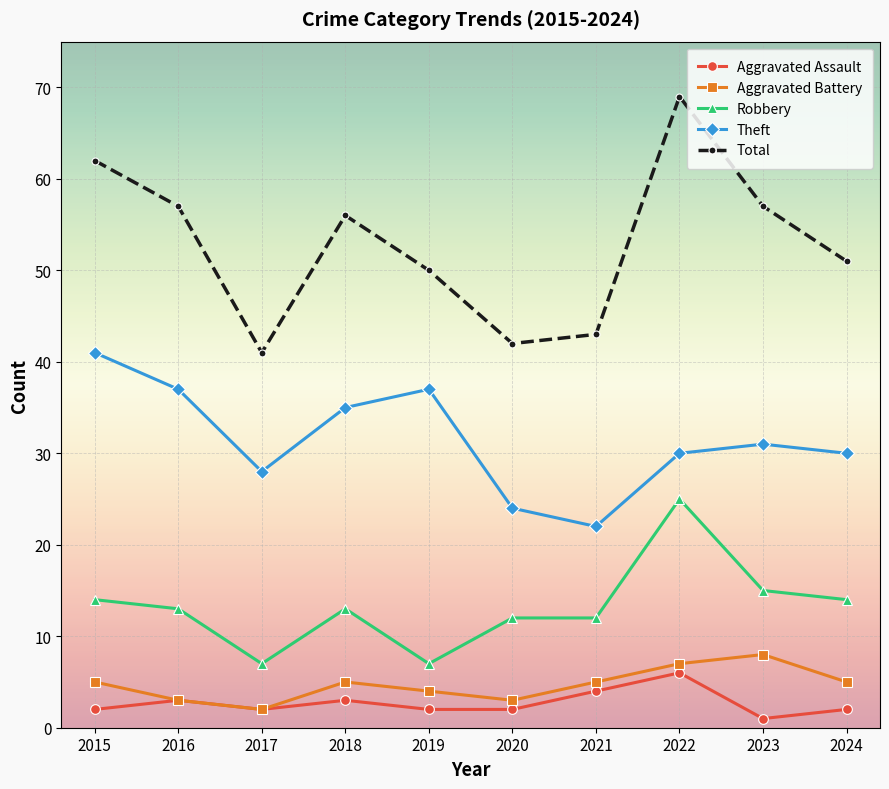

What is the total value across all series at 2020?

83